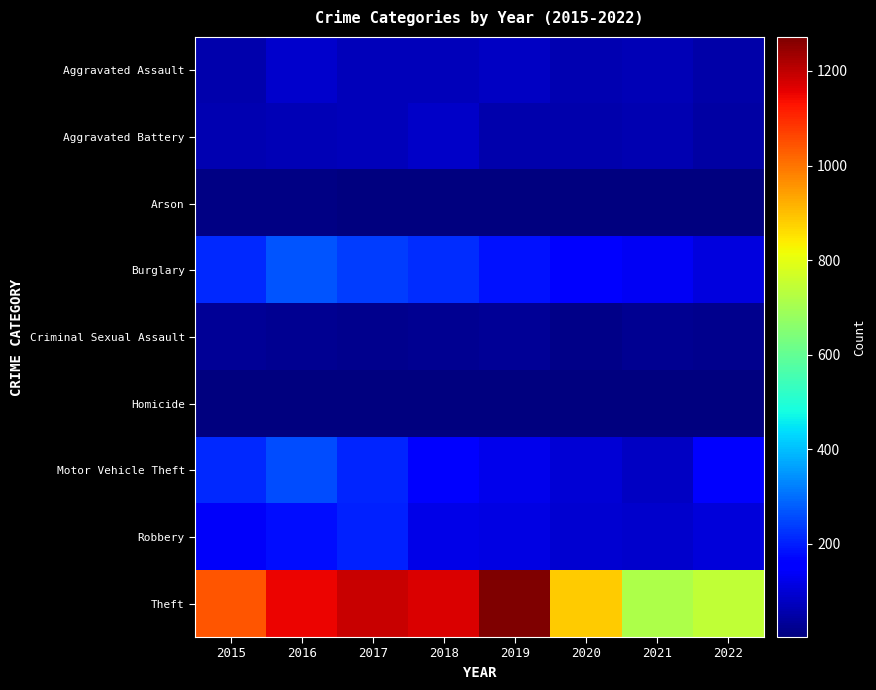

Reading left to right, extract all data points from this chart.

Aggravated Assault: 2015=56	2016=88	2017=72	2018=72	2019=80	2020=62	2021=66	2022=50
Aggravated Battery: 2015=60	2016=66	2017=71	2018=86	2019=53	2020=57	2021=60	2022=46
Arson: 2015=10	2016=12	2017=7	2018=7	2019=5	2020=7	2021=6	2022=3
Burglary: 2015=216	2016=266	2017=237	2018=218	2019=182	2020=148	2021=133	2022=109
Criminal Sexual Assault: 2015=29	2016=25	2017=22	2018=24	2019=31	2020=15	2021=25	2022=20
Homicide: 2015=5	2016=4	2017=4	2018=4	2019=4	2020=5	2021=6	2022=5
Motor Vehicle Theft: 2015=212	2016=259	2017=208	2018=163	2019=123	2020=99	2021=82	2022=149
Robbery: 2015=139	2016=178	2017=202	2018=121	2019=116	2020=97	2021=88	2022=103
Theft: 2015=1041	2016=1151	2017=1188	2018=1170	2019=1272	2020=884	2021=716	2022=742